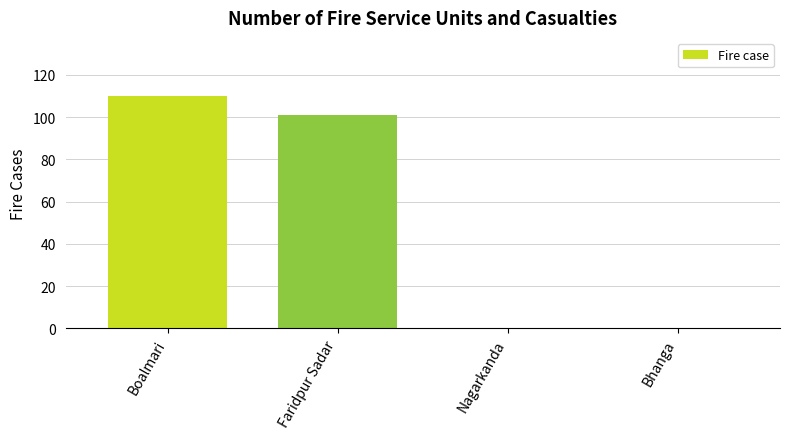

How many categories are shown in the chart?

4